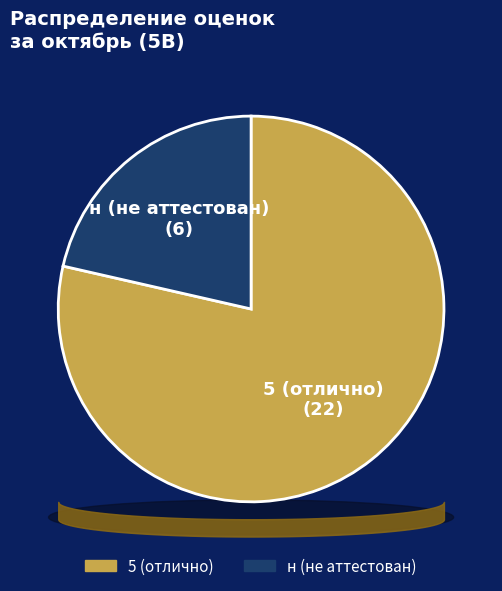

Count the number of slices in the pie.

2